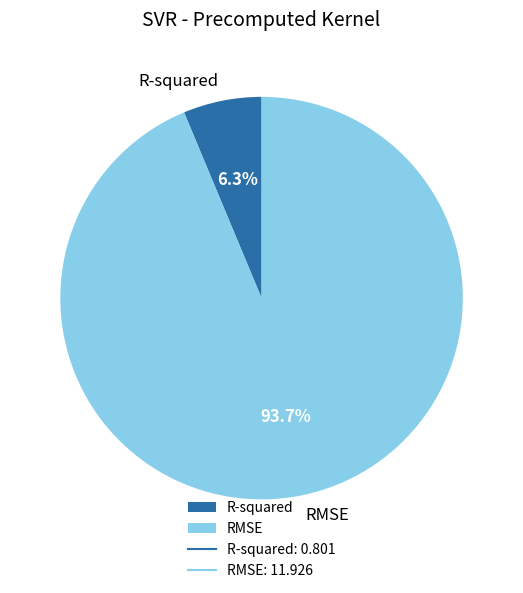

How much of the chart is everything except RMSE?

6.3%